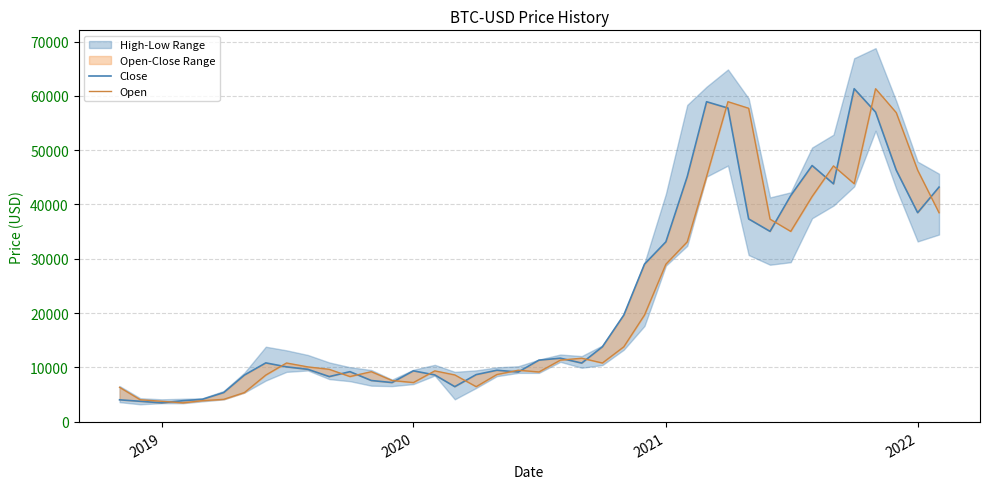

True or false: Open has more than 0 points higher than both neighbors.

True